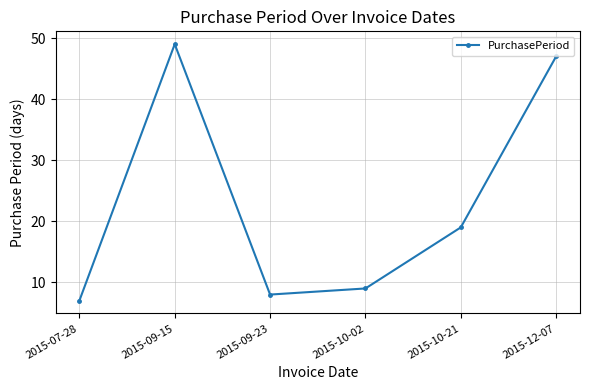

What is the maximum value shown in the chart?

49